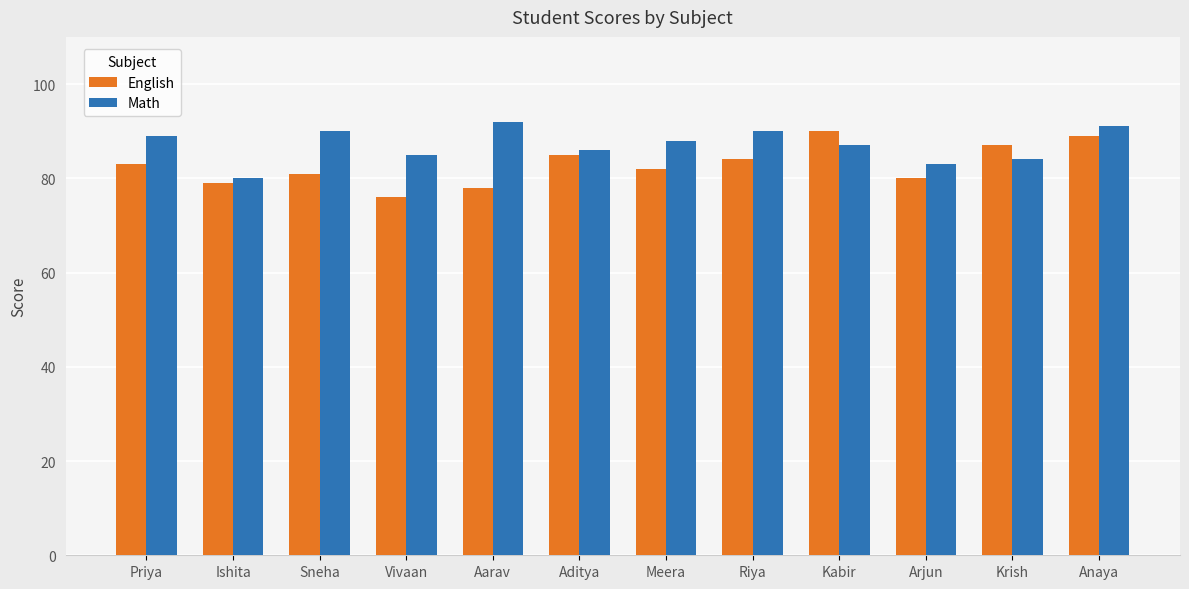

What value does the English series have at Vivaan?

76